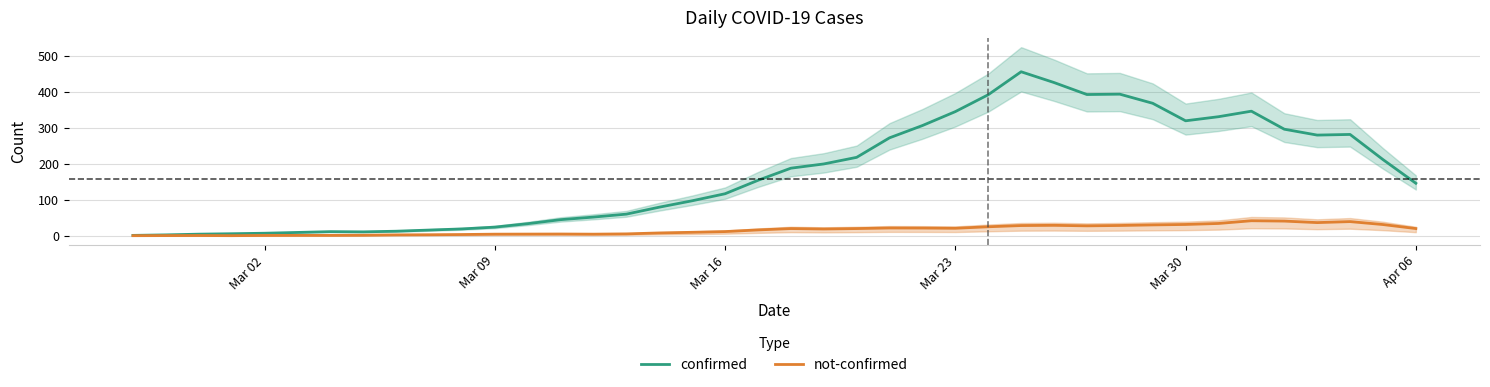

What is the maximum value for not-confirmed?

42.0